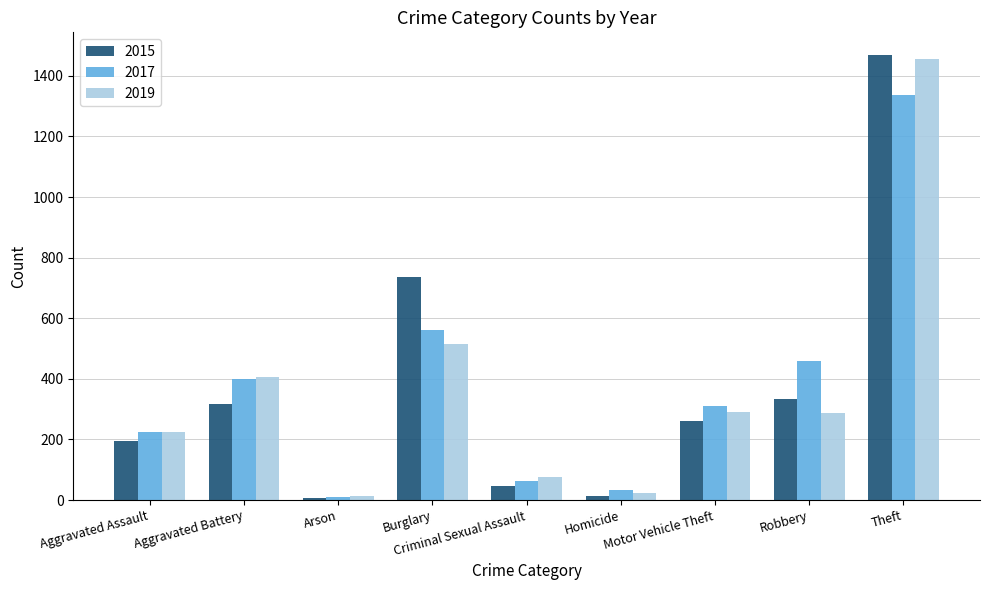

How many data points in 2017 are less than 311?

4